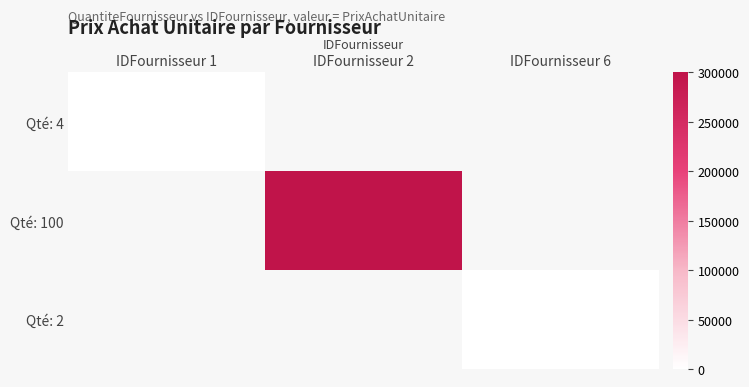

List the series in order of their peak value, highest first.

Qté: 4, Qté: 100, Qté: 2